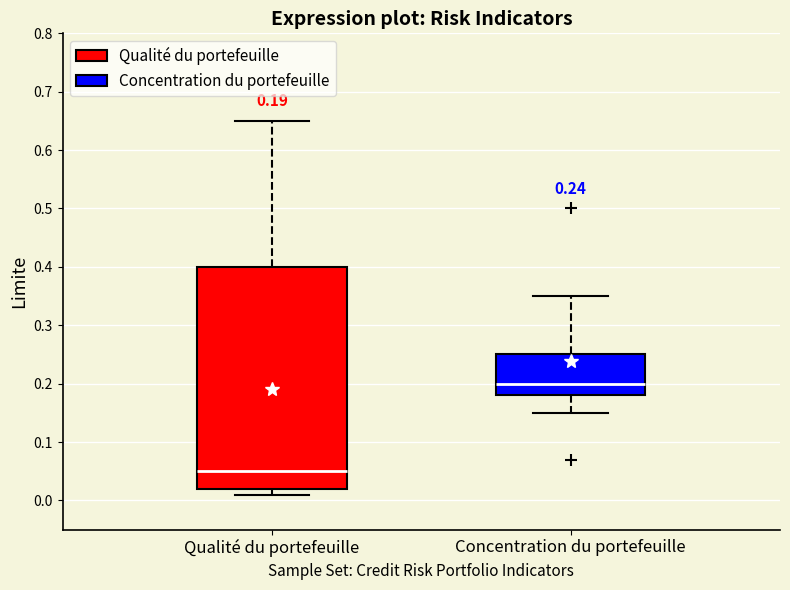

Comparing the boxes themselves (not the whiskers), which one is the tallest?

Qualité du portefeuille